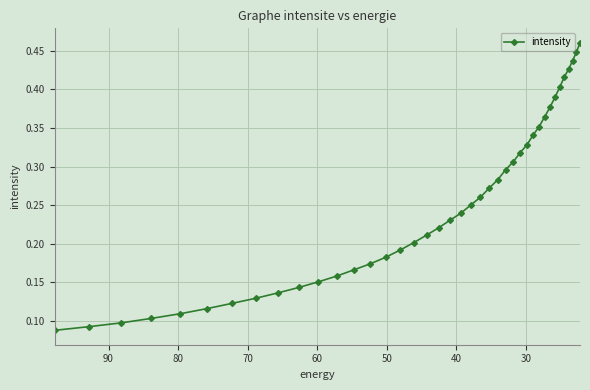

Is it true that the value at 70 is 0.2?

False